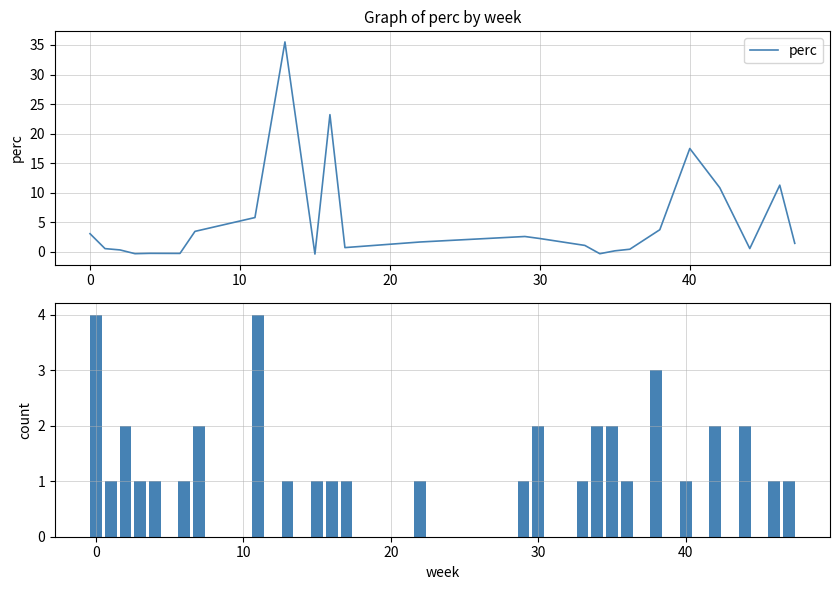

Which series has the largest total across all categories?

perc